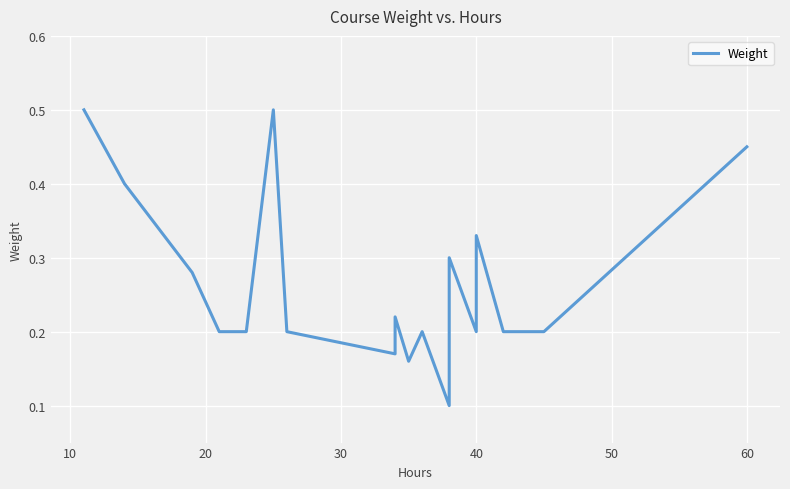

What is the sum of all values?

5.5